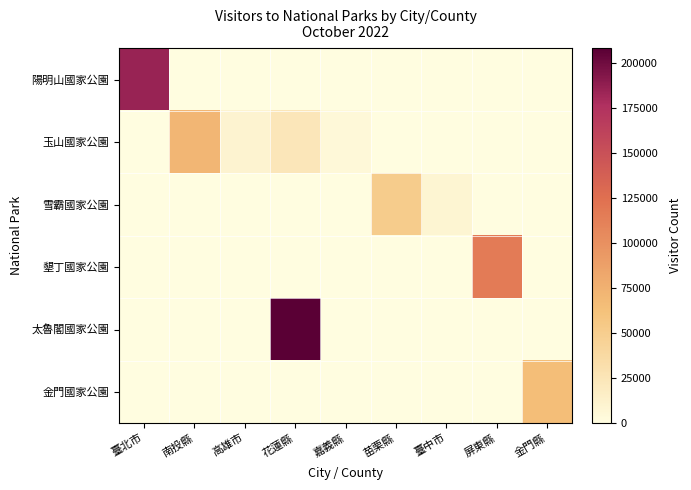

Which series has the largest total across all categories?

太魯閣國家公園